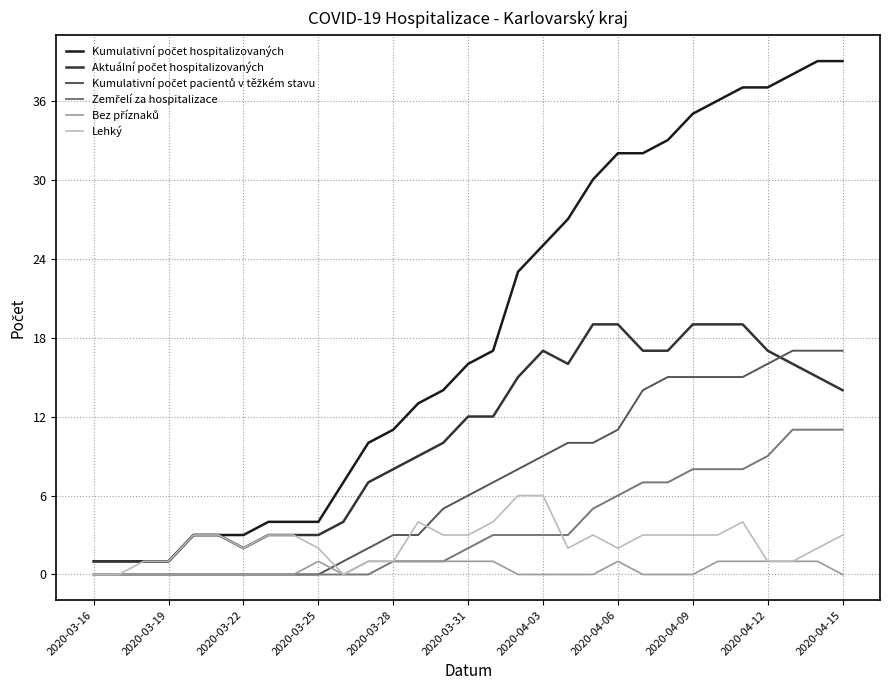

What is the highest value of the Lehký series?

6